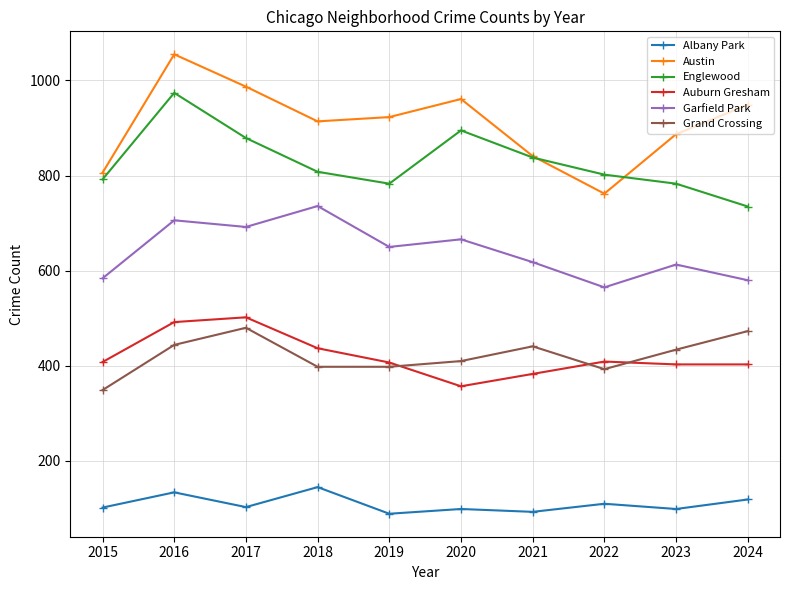

True or false: Grand Crossing and Albany Park cross at least once.

False